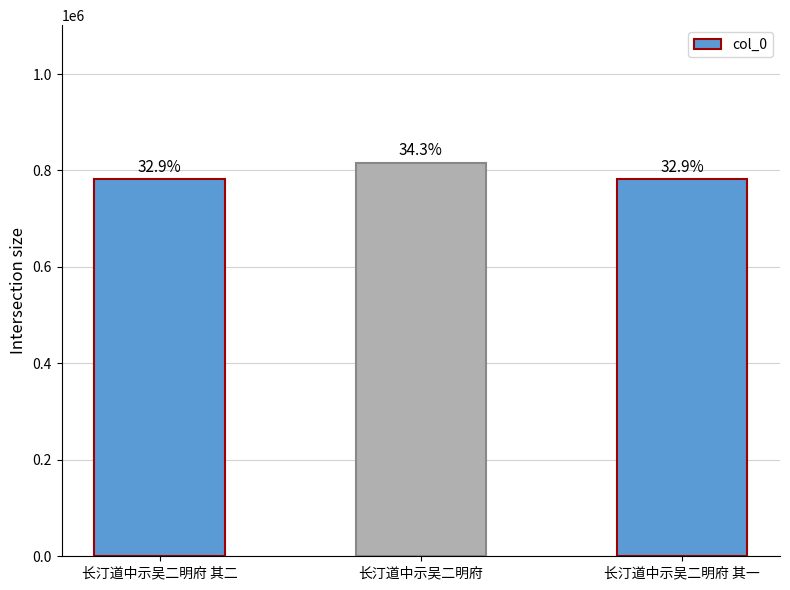

How many bars are there in total?

3